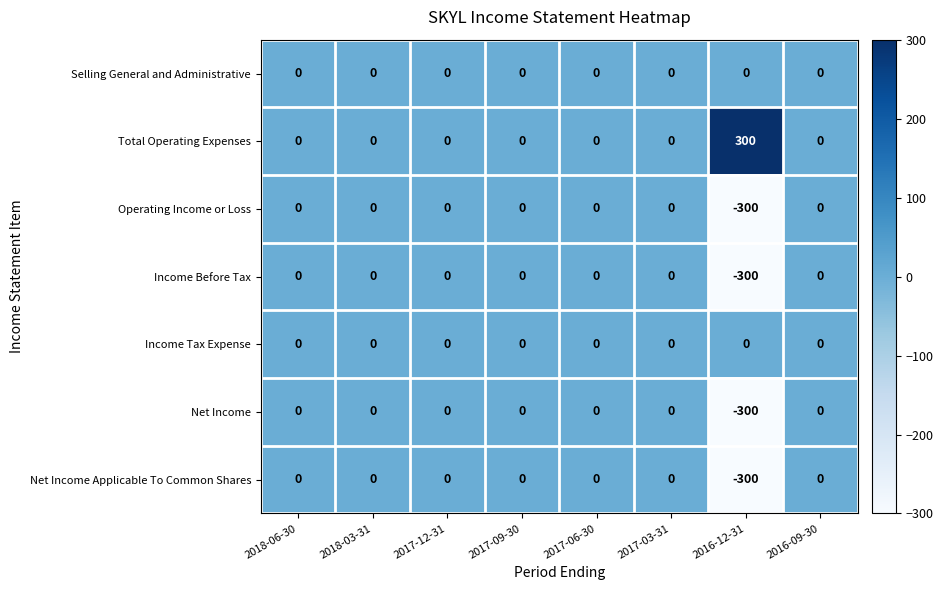

Is it true that Selling General and Administrative equals 0 at 2018-03-31?

True